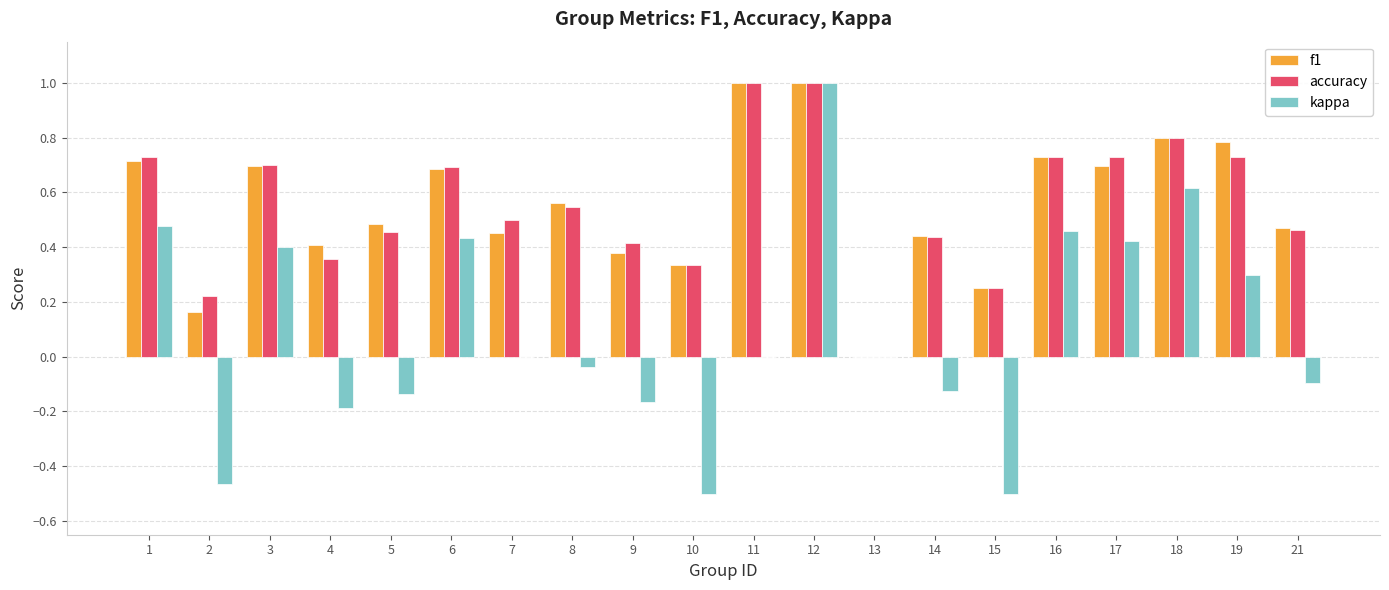

At which category is the sum across all series the highest?

12